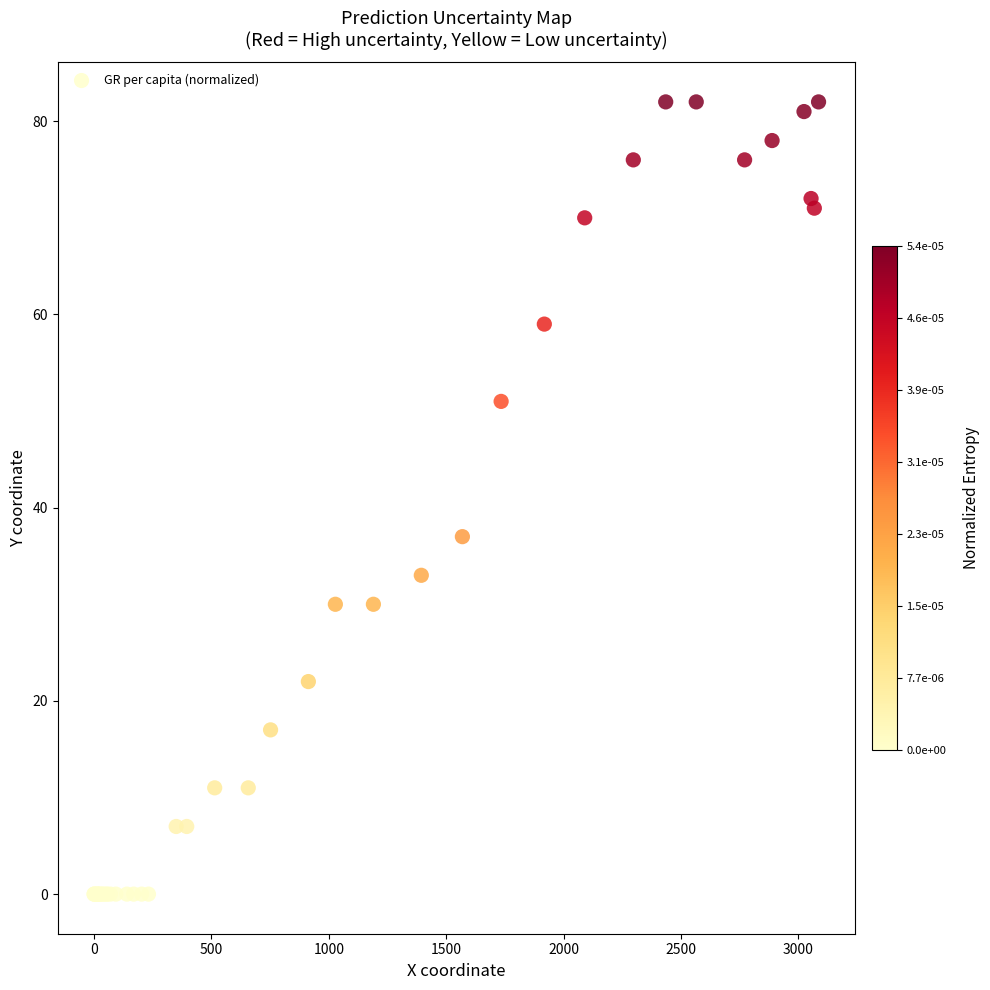

What Y value in the scatter plot is closest to 41?

37